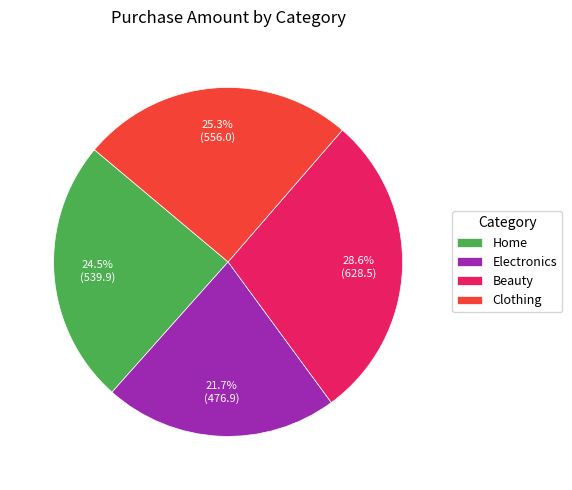

To the nearest percent, what percentage of the pie is Electronics?

22%